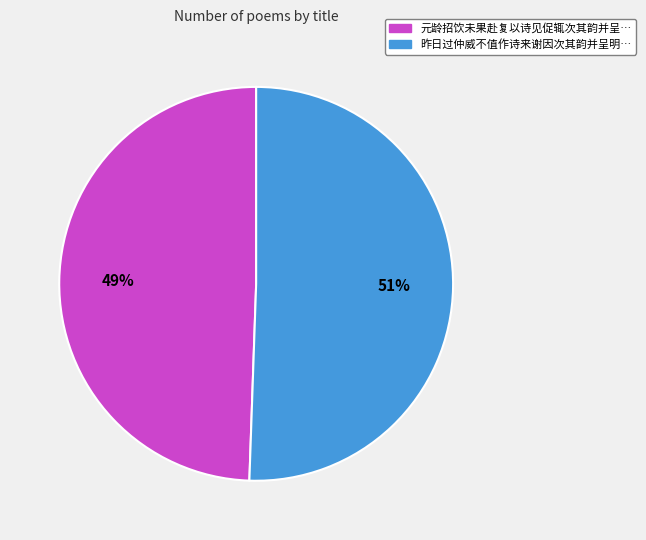

Is there any slice that represents more than half of the pie?

Yes